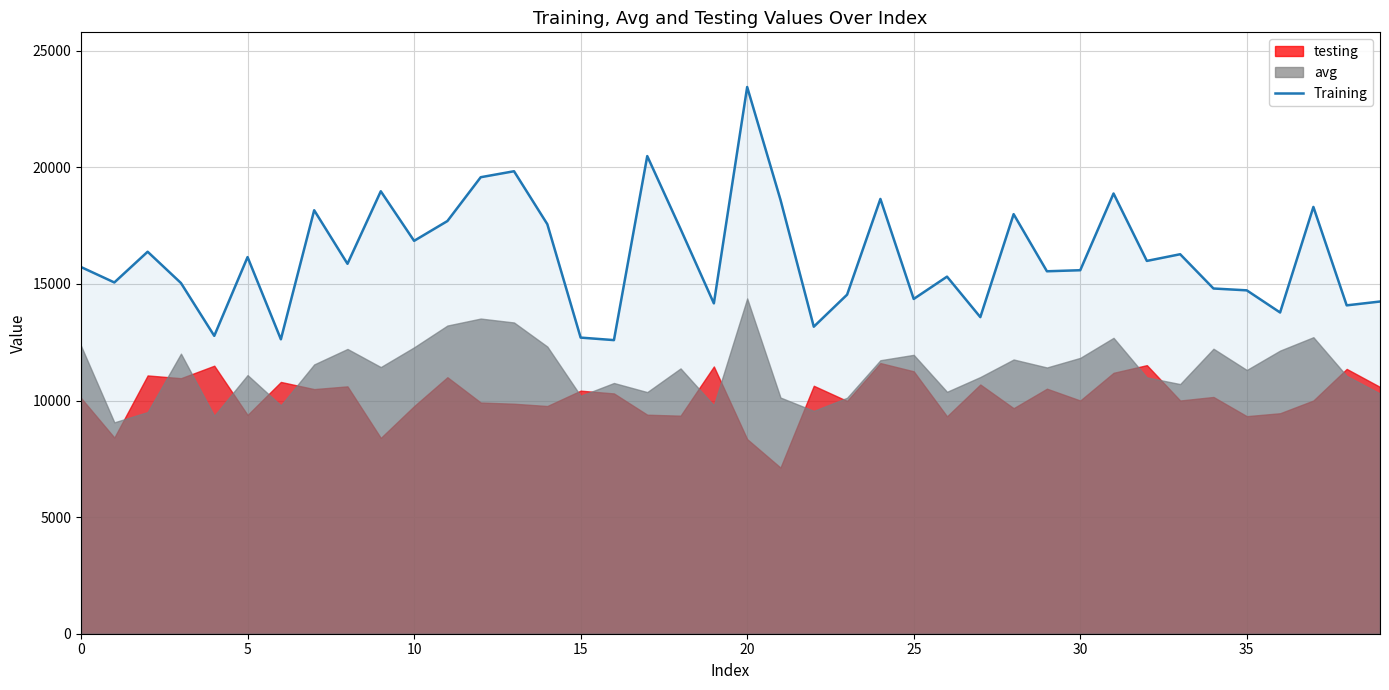

What is the highest value of the Training series?

23443.4